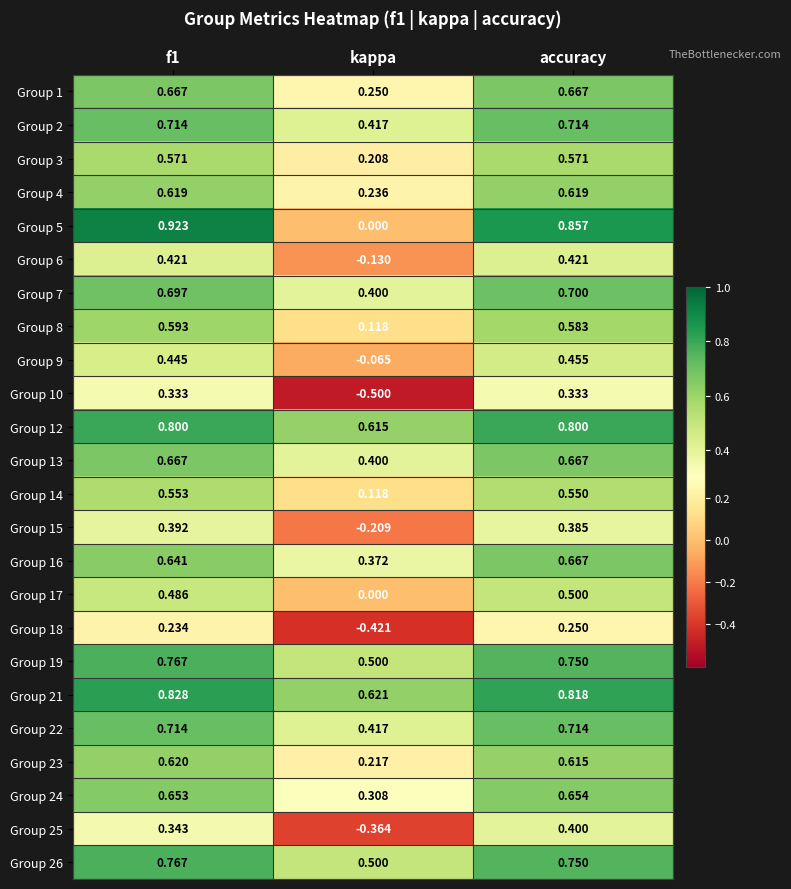

Is the value of Group 10 at kappa greater than the value of Group 6 at kappa?

No